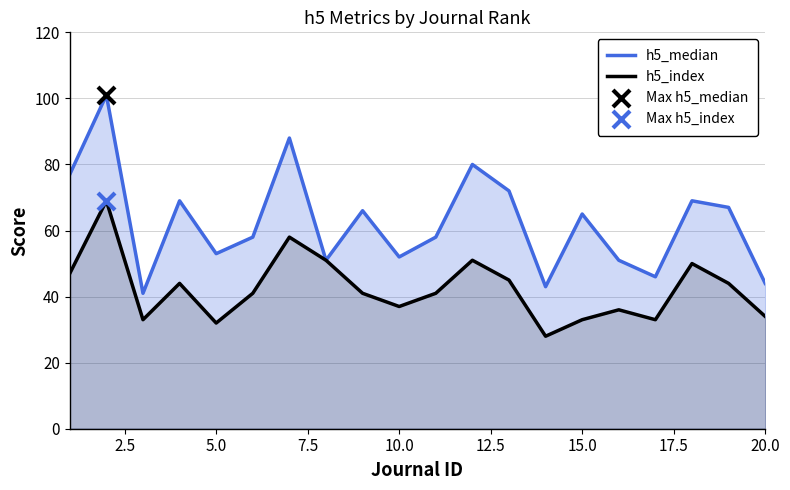

Which series has the widest spread of Y values?

h5_median